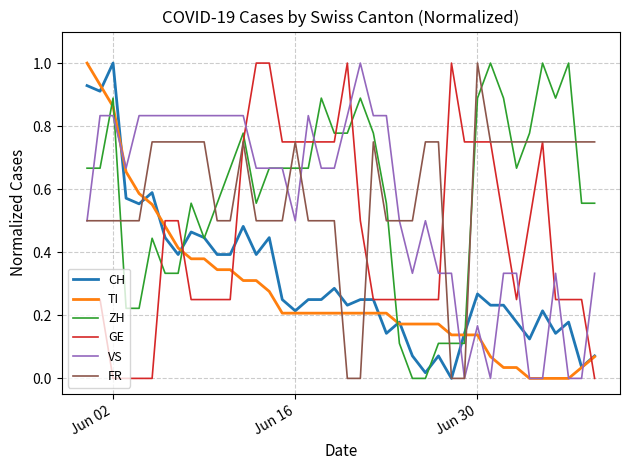

What is the highest value of the CH series?

1.0